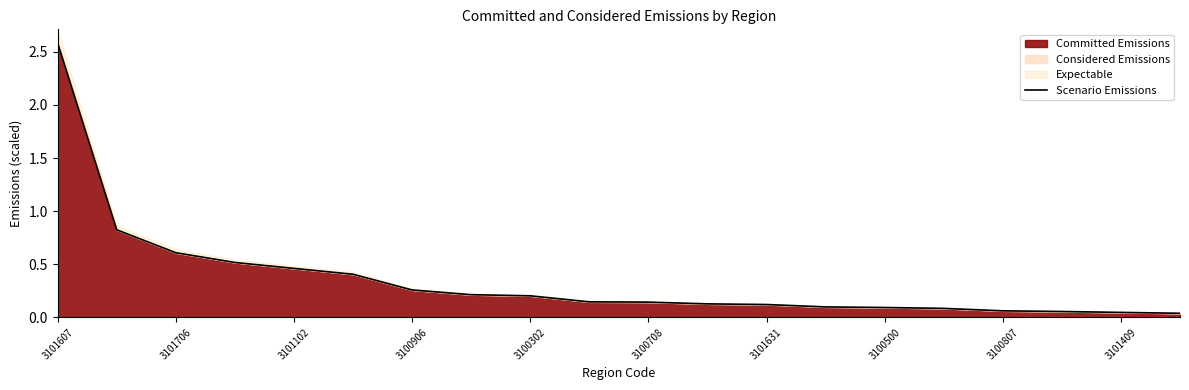

Is it true that Committed Emissions equals 0.1 at 3100906?

False